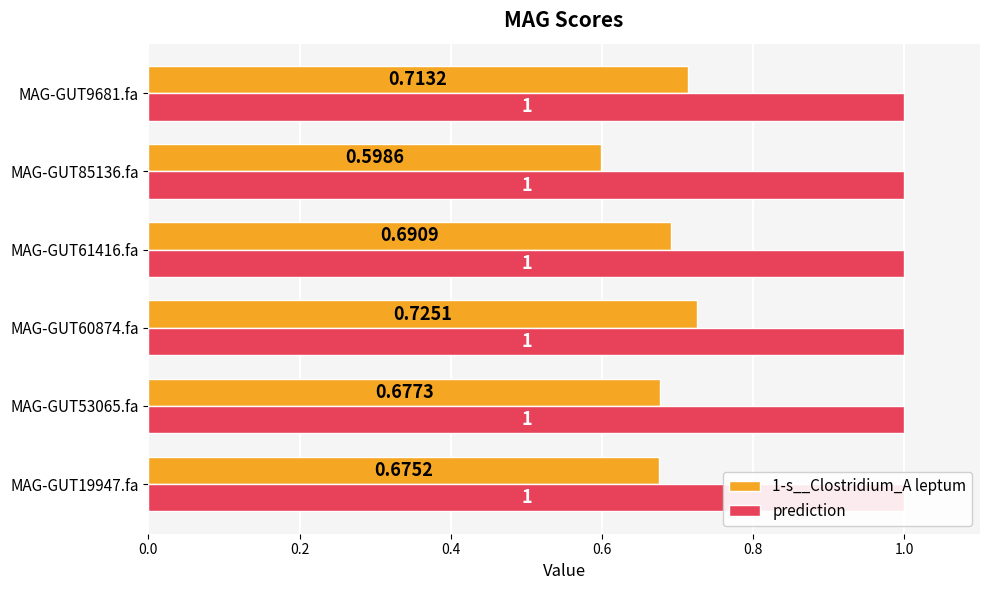

Which series has the largest total across all categories?

1-s__Clostridium_A leptum